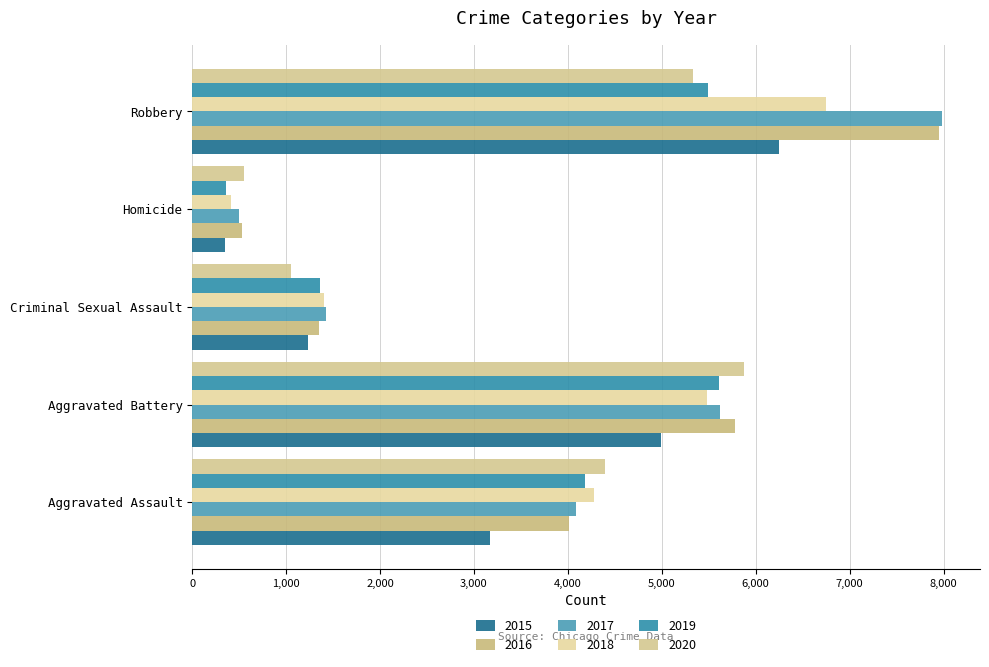

What is the difference between the 2019 values at Homicide and Aggravated Assault?

3818